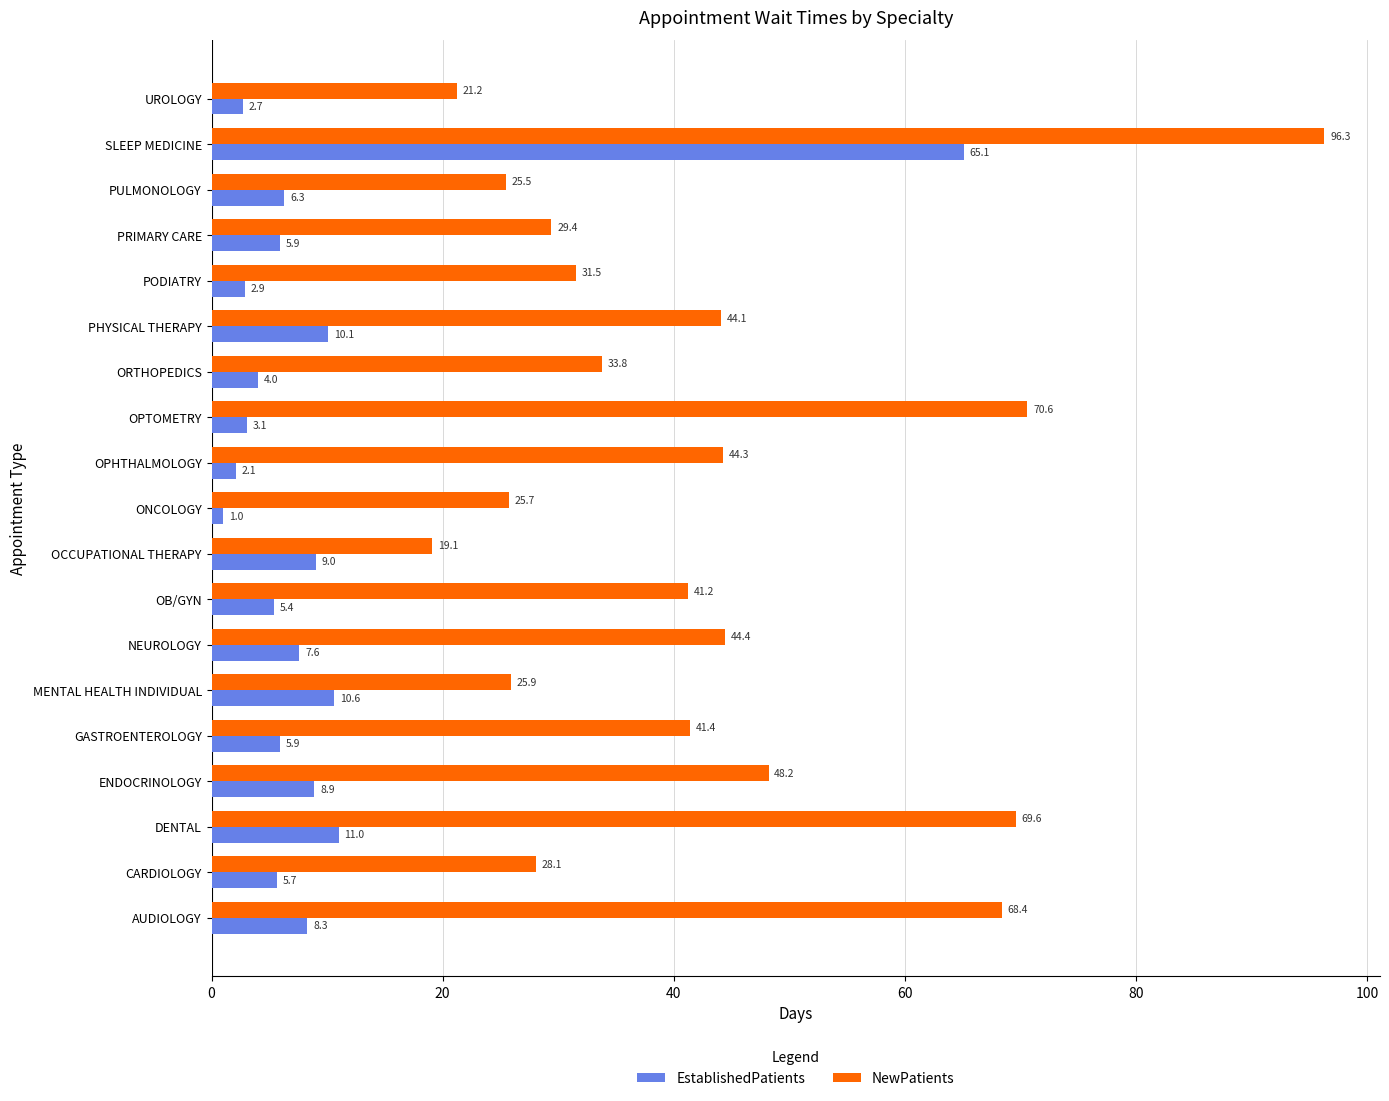

What is the average value of the EstablishedPatients series?

9.2